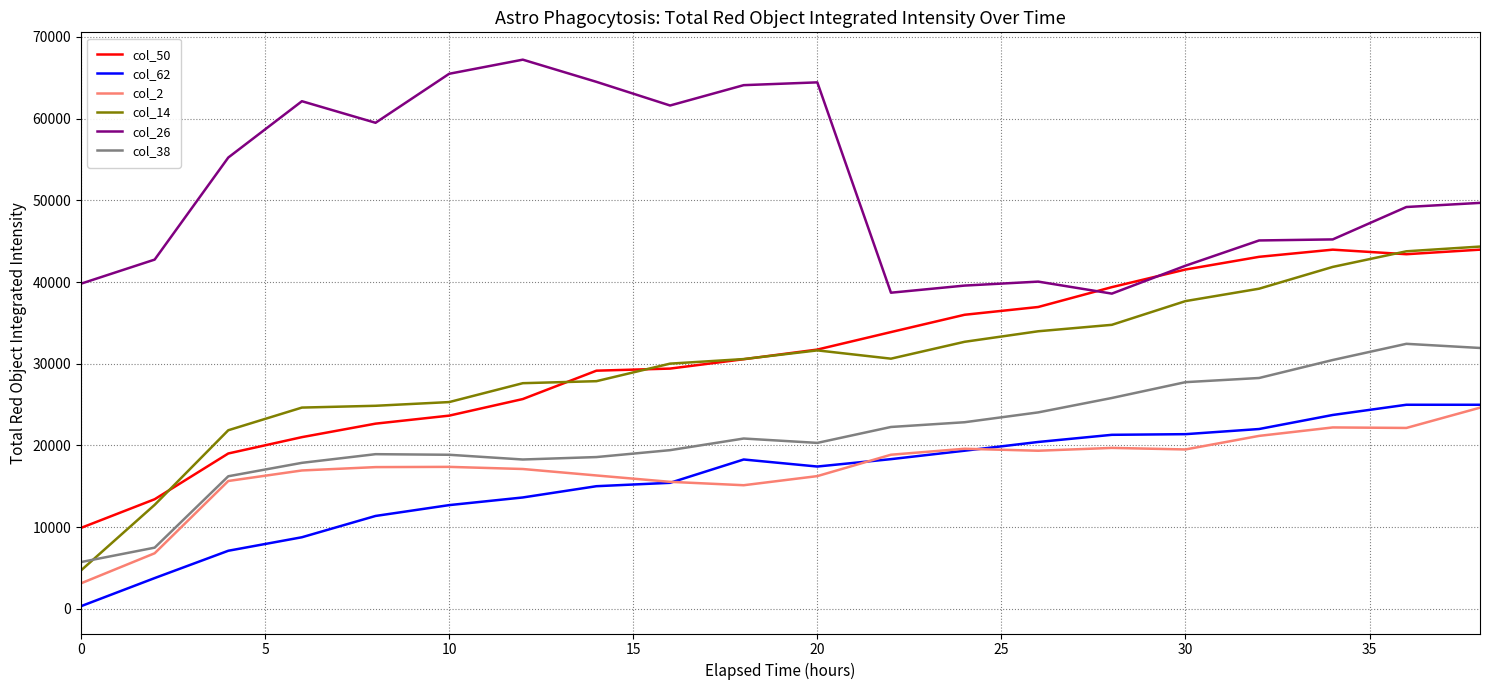

Which series has the largest range (max minus min)?

col_14